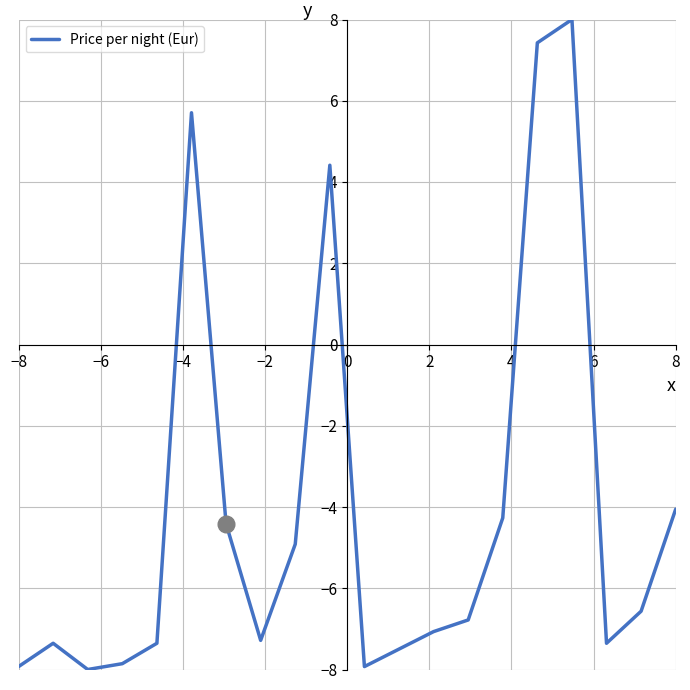

What is the difference between the maximum and minimum values?

16.0